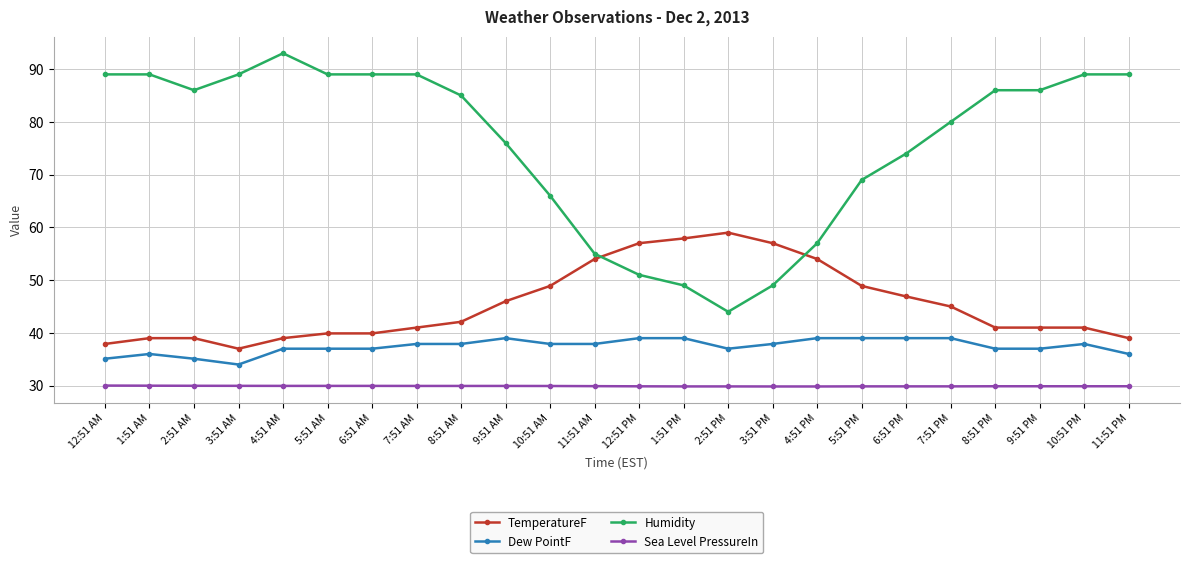

Is it true that TemperatureF equals 100.6 at 1:51 PM?

False